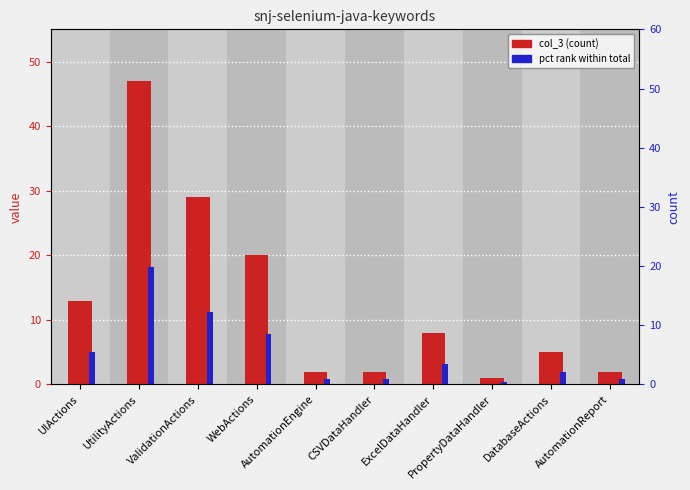

Reading left to right, transcribe all the data shown in this chart.

col_3: 13.0	47.0	29.0	20.0	2.0	2.0	8.0	1.0	5.0	2.0
pct_rank: 5.0	18.2	11.2	7.8	0.8	0.8	3.1	0.4	1.9	0.8